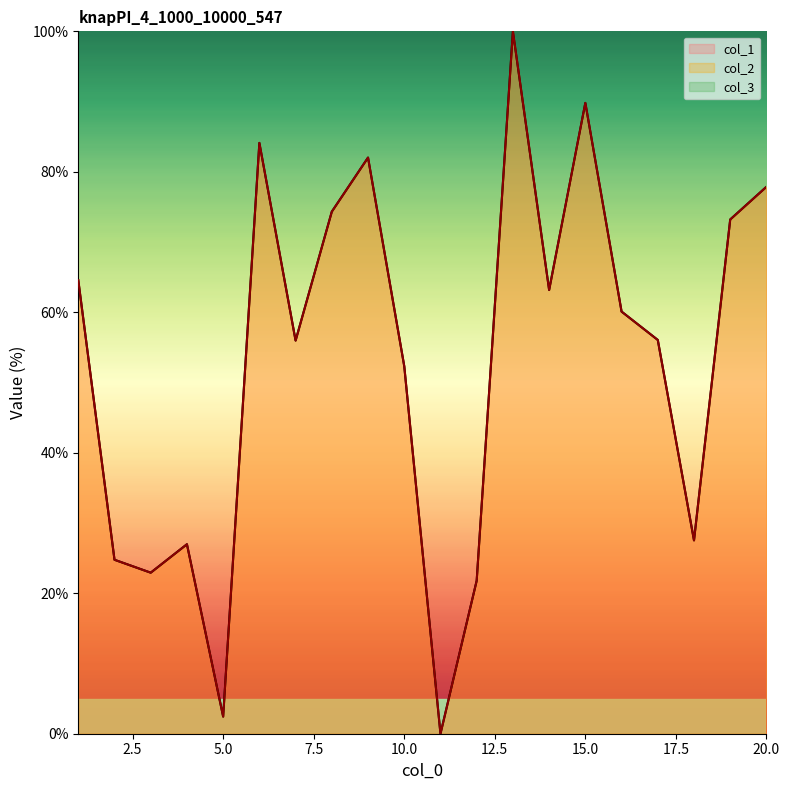

What is the difference between the second highest and second lowest values in the col_1 series?

87.4